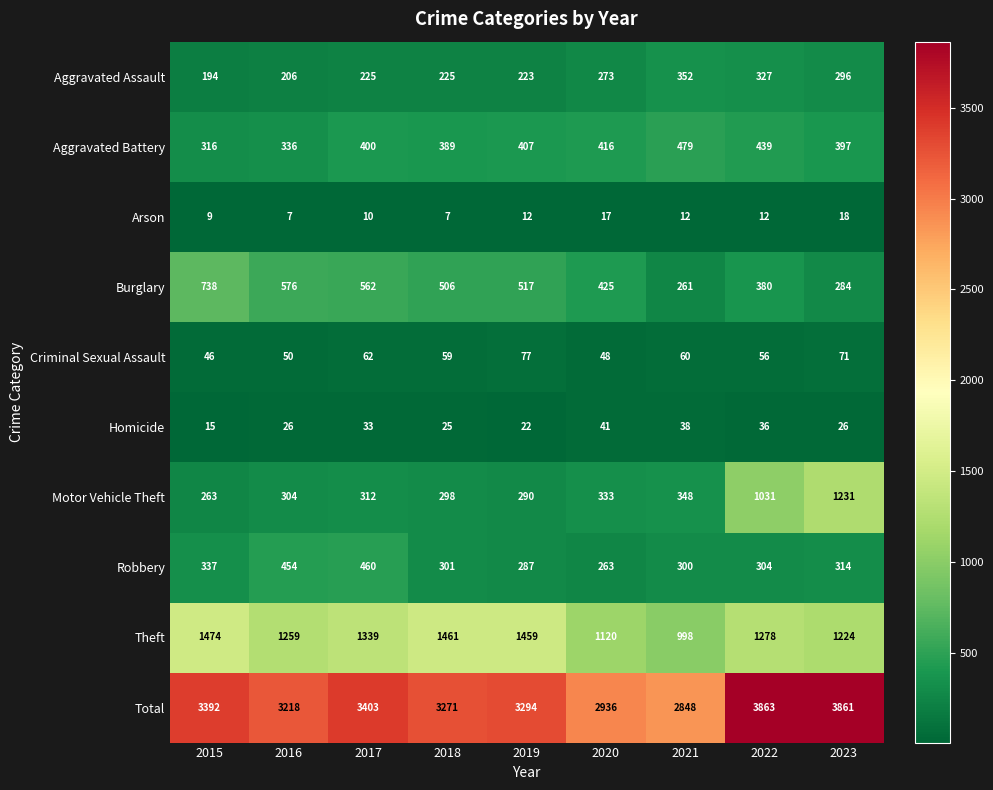

Which category has the highest value in the Theft series?

2015